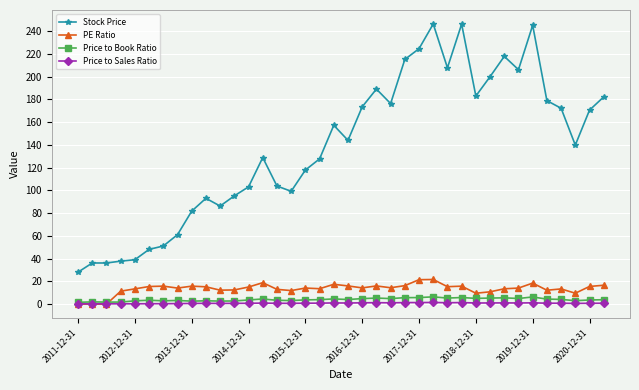

What is the value of the Stock Price point at the 13th from the left?

103.1